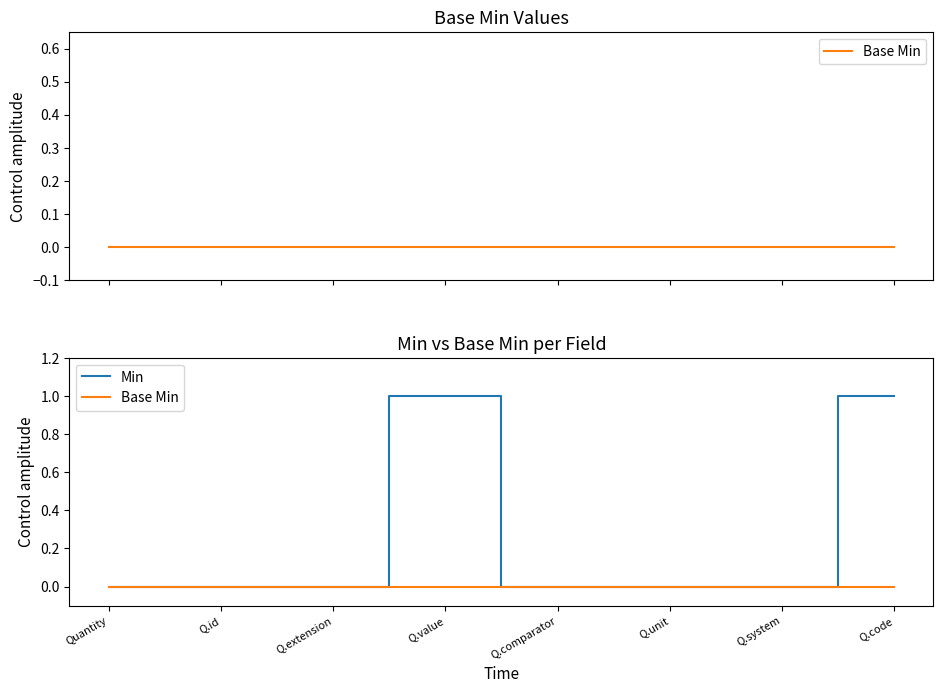

At which category is the sum across all series the highest?

Q.value